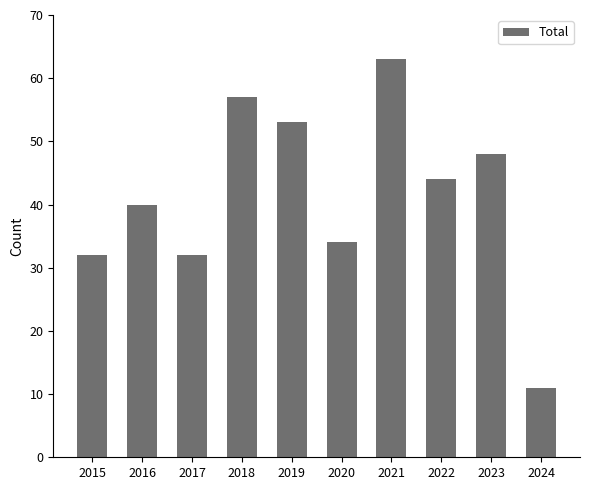

How many values are below 44?

5